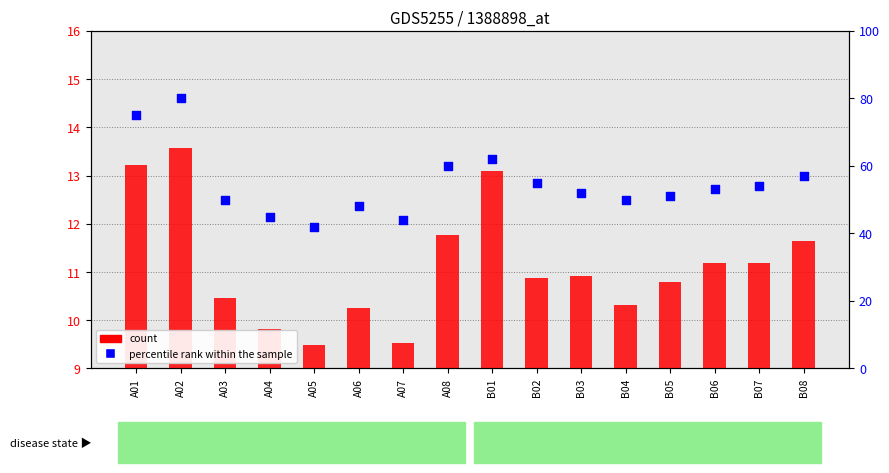

At how many categories does at least one series exceed 62?

2